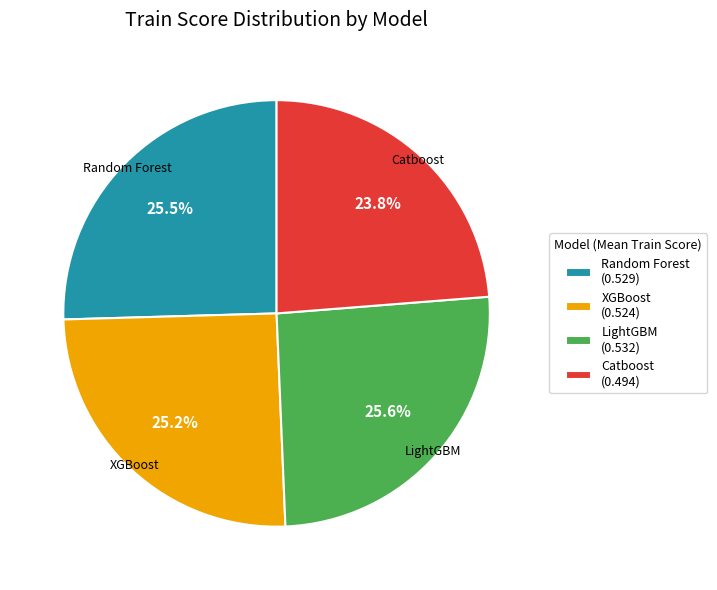

How many slices are in this pie chart?

4